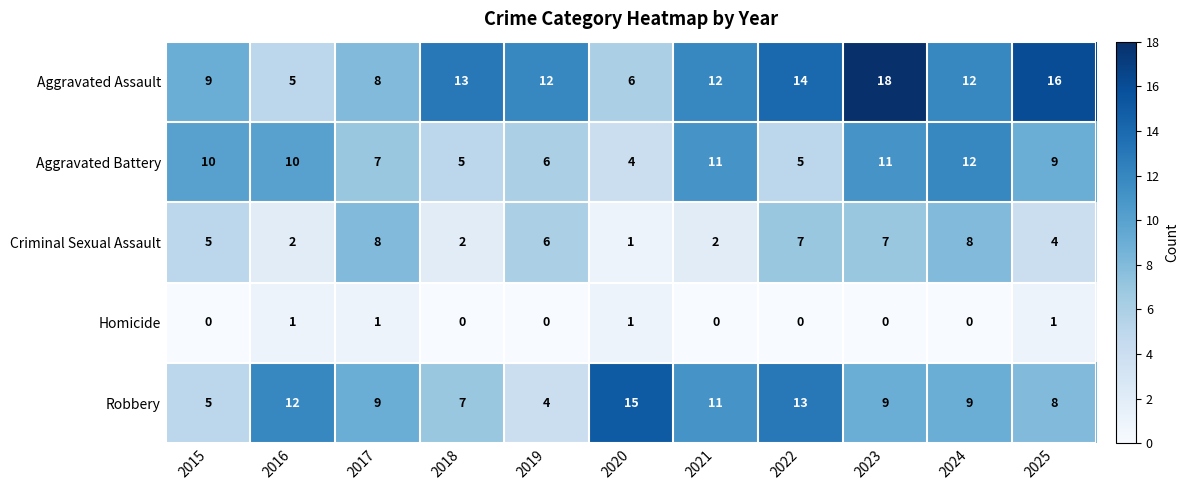

How many Criminal Sexual Assault values are between 2 and 7?

8